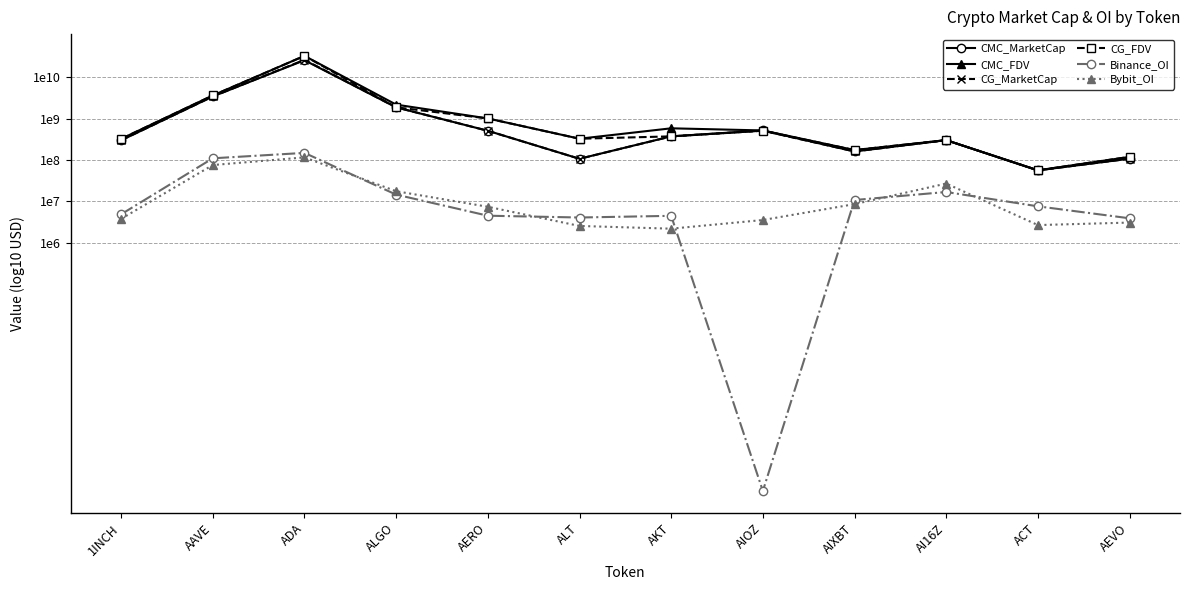

What is the maximum value for CMC_MarketCap?

10.4